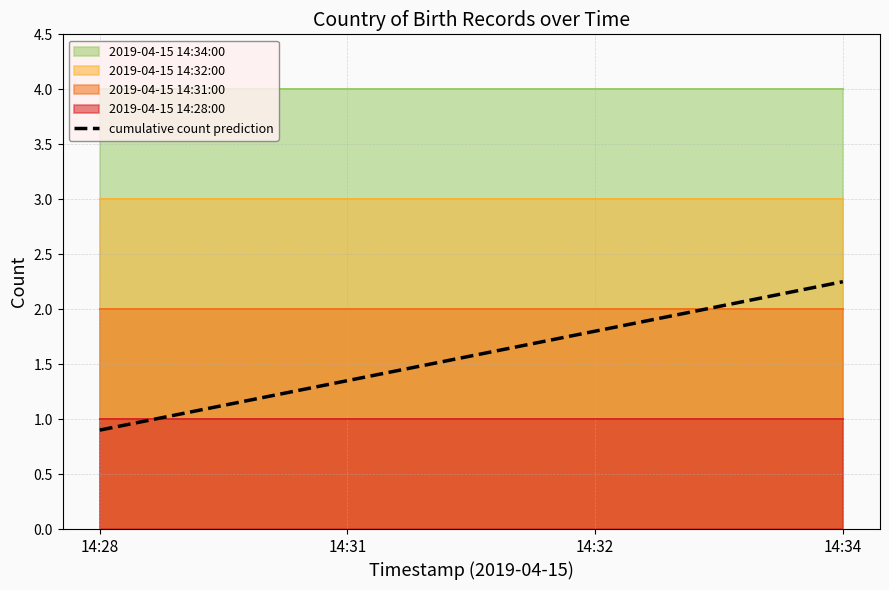

At which label is the value closest to 1?

14:28